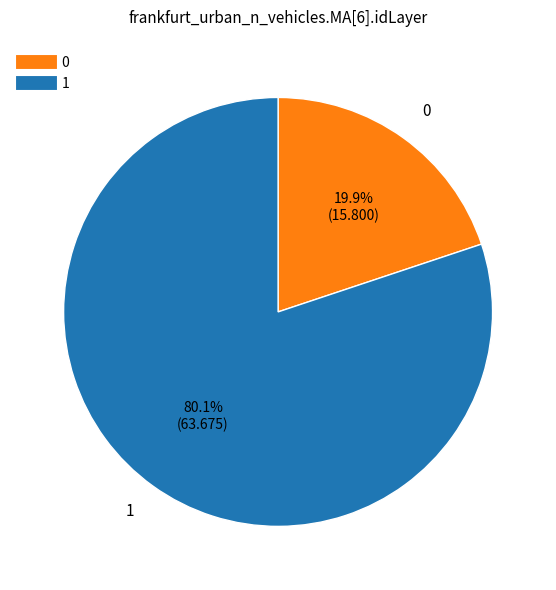

Which slice represents more than half of the pie?

1